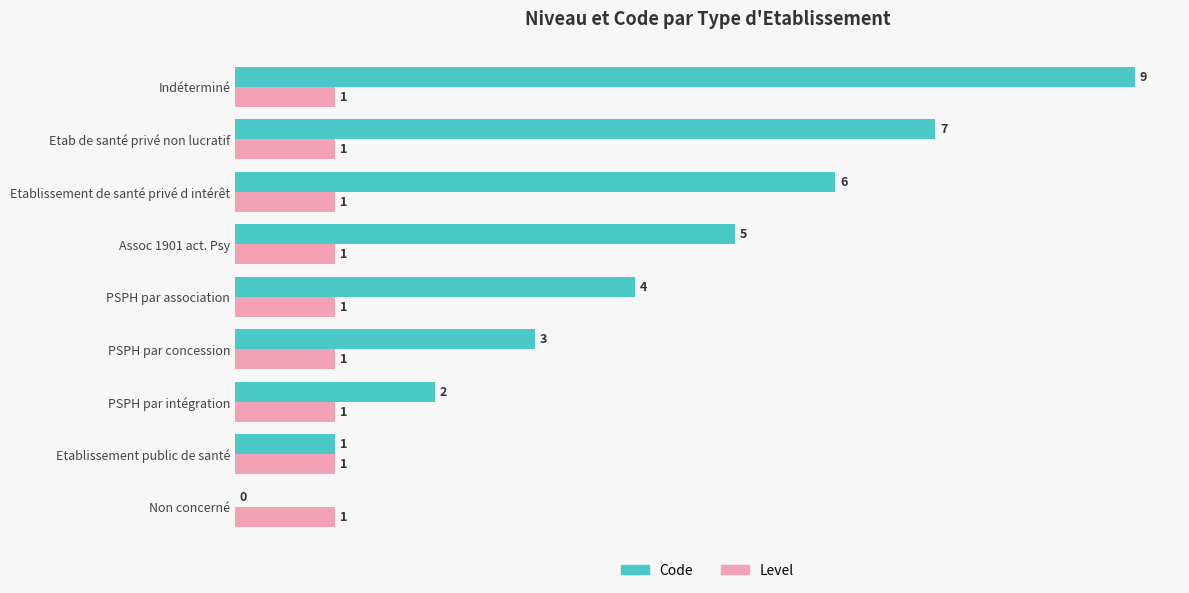

At which label is Code closest to 4?

PSPH par association